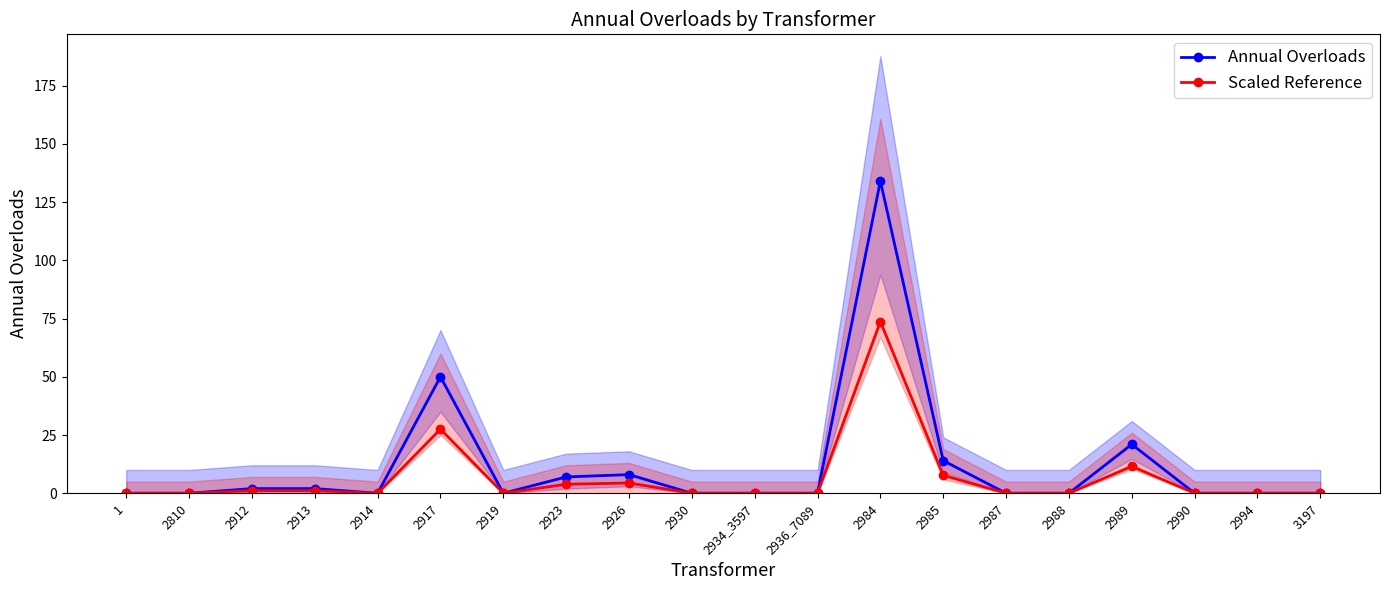

How many values in the Scaled Reference series exceed 0?

8